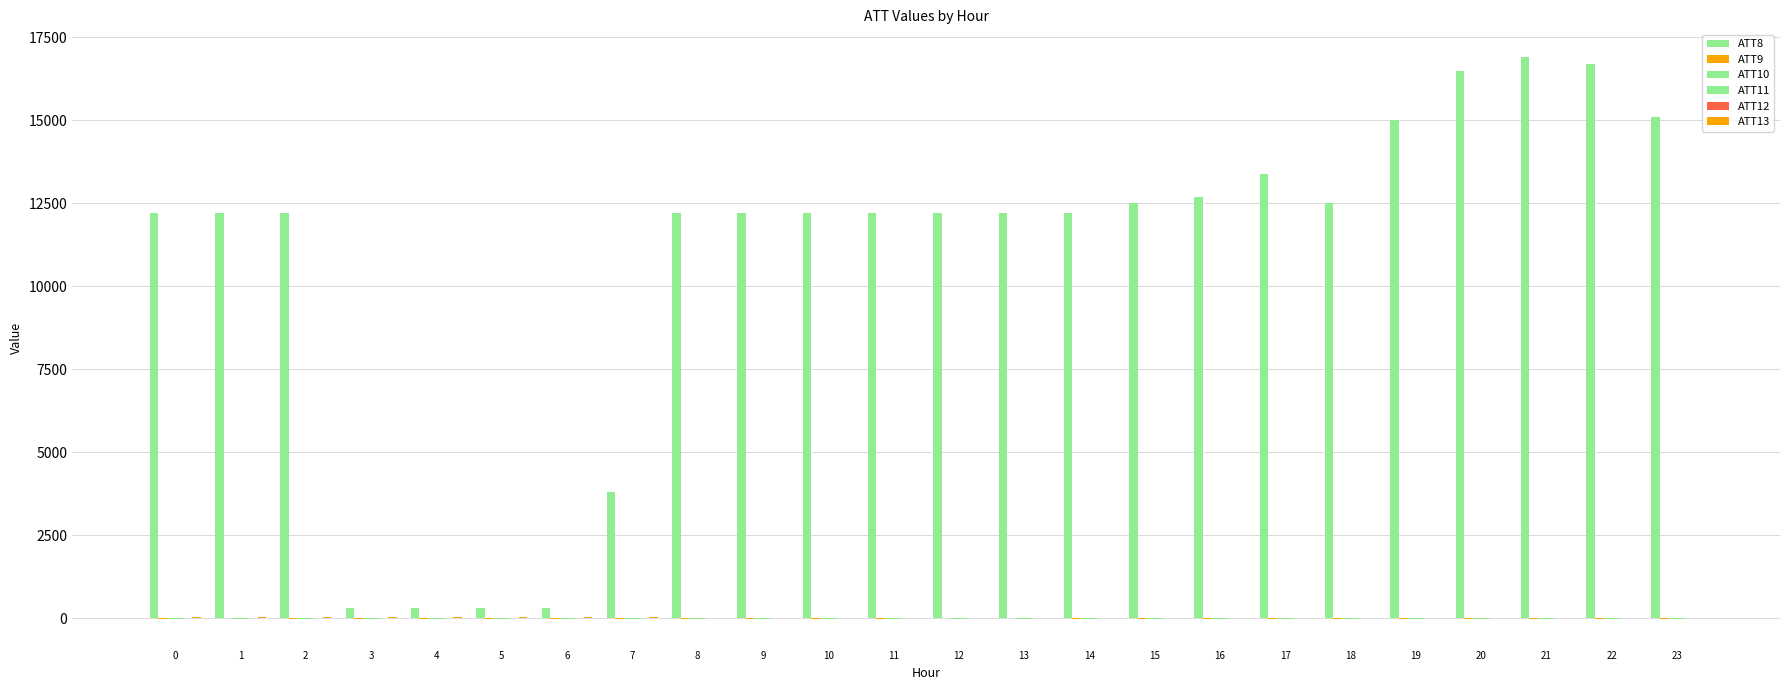

How many distinct data groups are displayed?

6